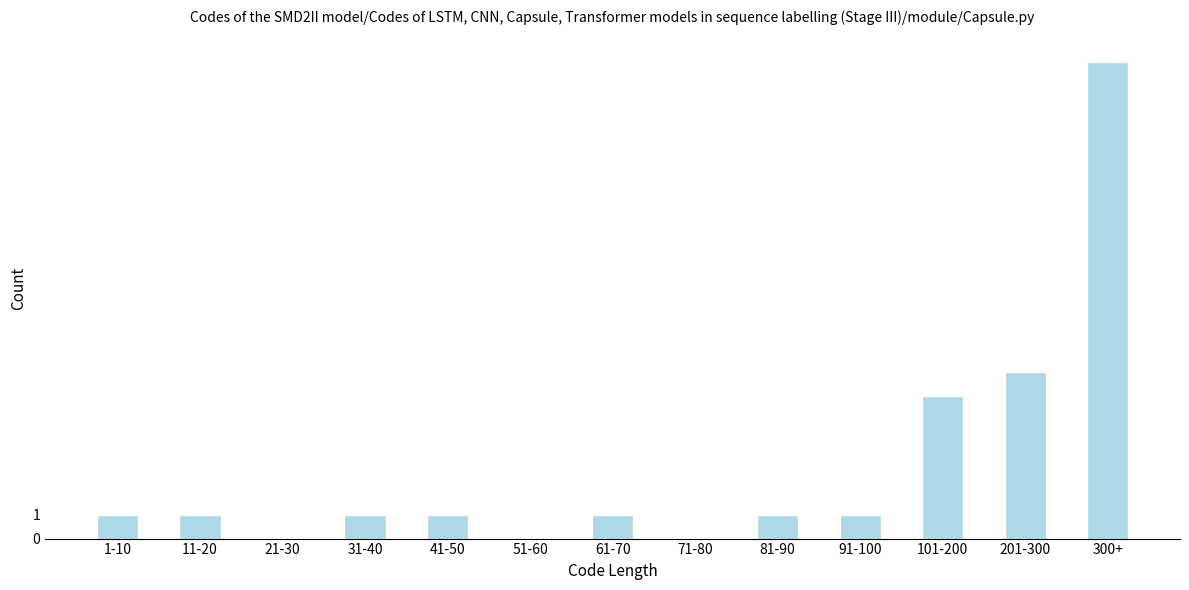

Reading right to left, what are all the values shown in this chart?

300+=20	201-300=7	101-200=6	91-100=1	81-90=1	71-80=0	61-70=1	51-60=0	41-50=1	31-40=1	21-30=0	11-20=1	1-10=1